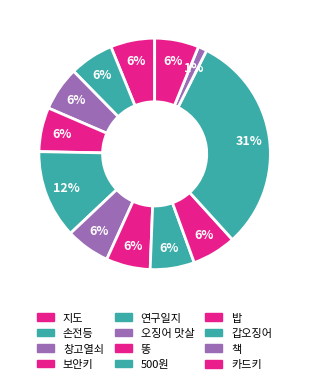

True or false: 500원 accounts for 6% of the total.

True